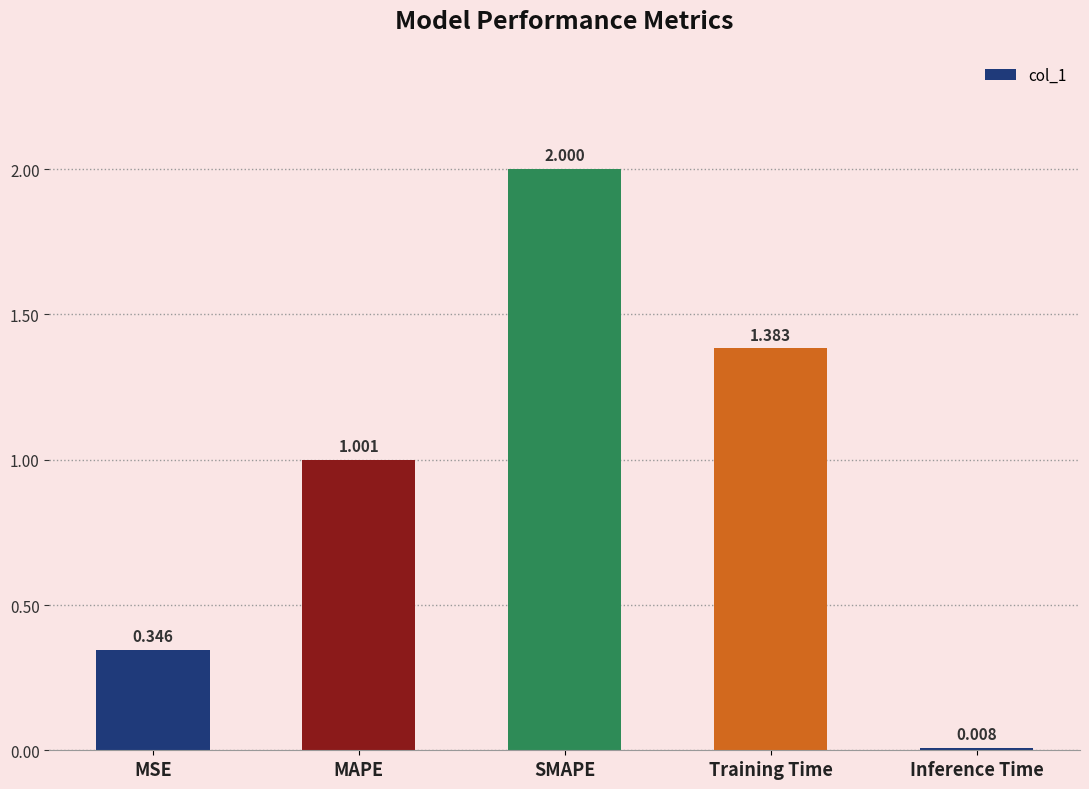

What is the change in value from MSE to MAPE?

+0.7